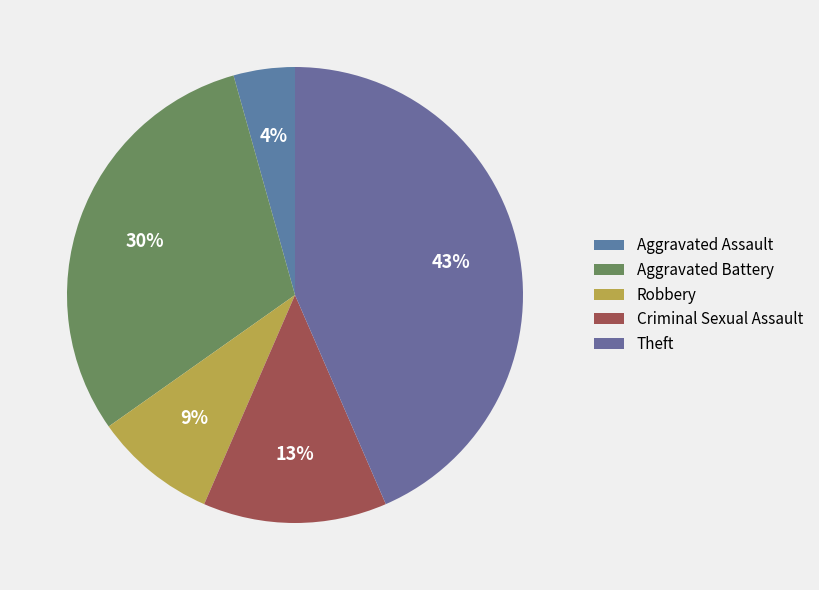

To the nearest percent, what is the difference between the largest and smallest slice percentages?

39%